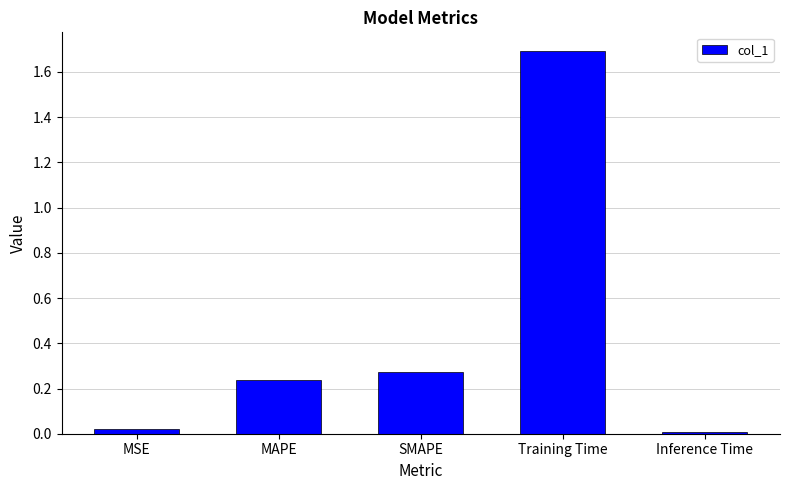

True or false: the data shows 0.0 at MSE.

True